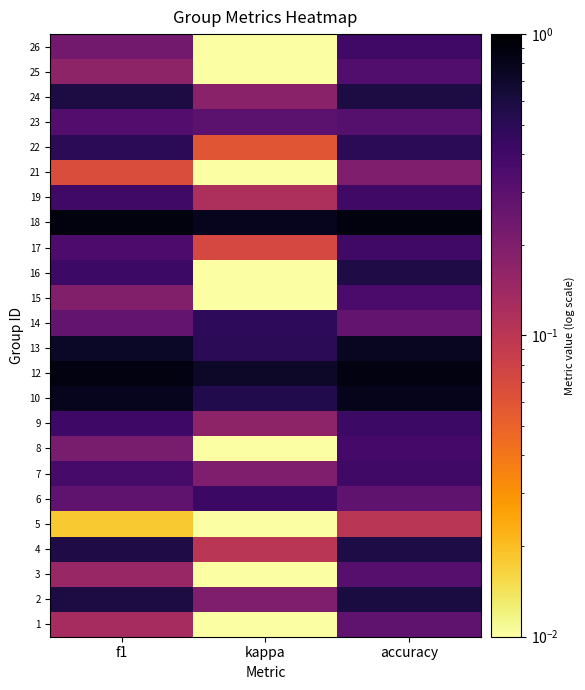

Count the number of data series in this chart.

24